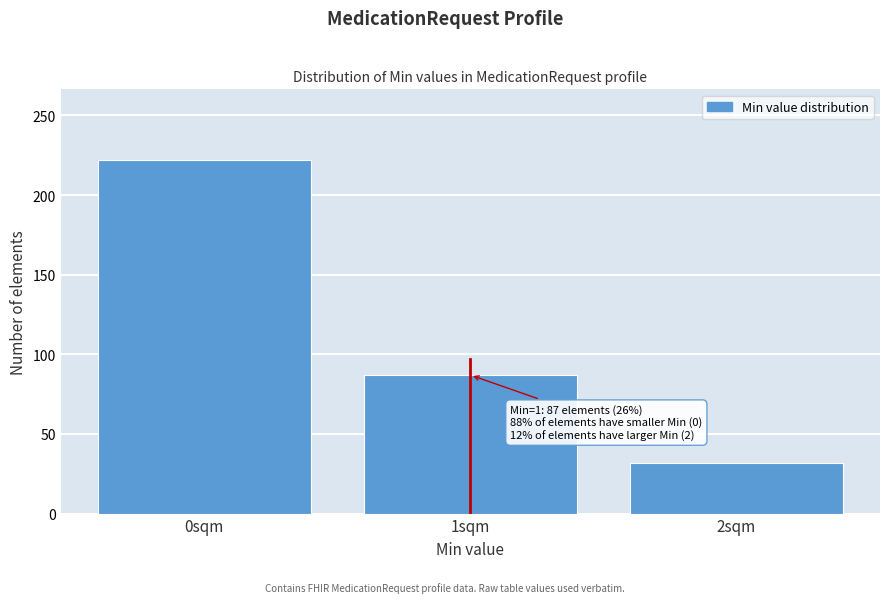

Reading left to right, list all the values displayed in this chart.

0sqm=222	1sqm=87	2sqm=32